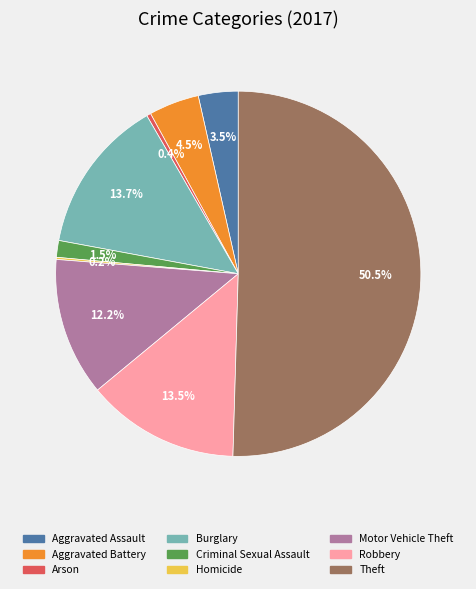

Which has a higher value, Criminal Sexual Assault or Motor Vehicle Theft?

Motor Vehicle Theft